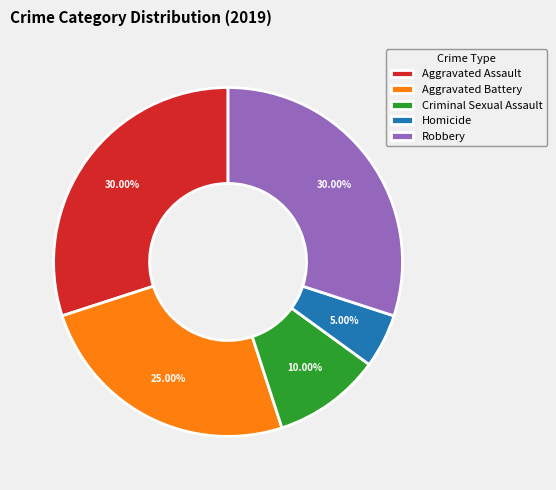

Which has a higher value, Robbery or Homicide?

Robbery